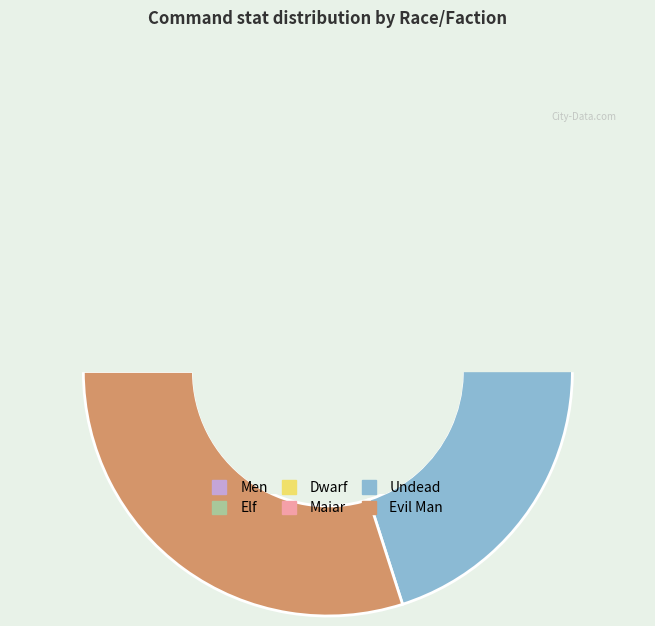

How much of the chart is everything except Men?

96.9%